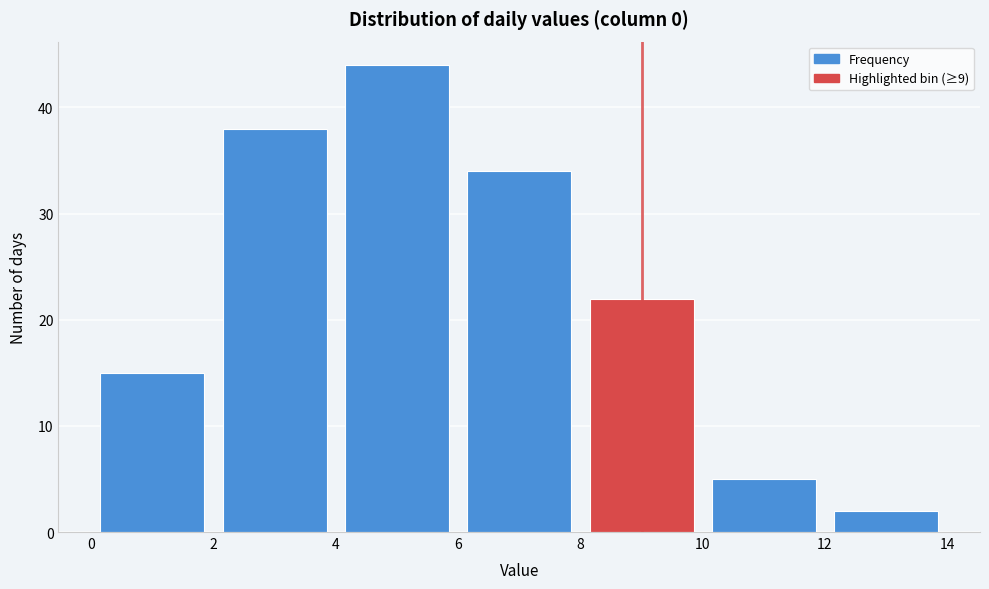

Which range on the x-axis has the tallest bar?

4 to 6